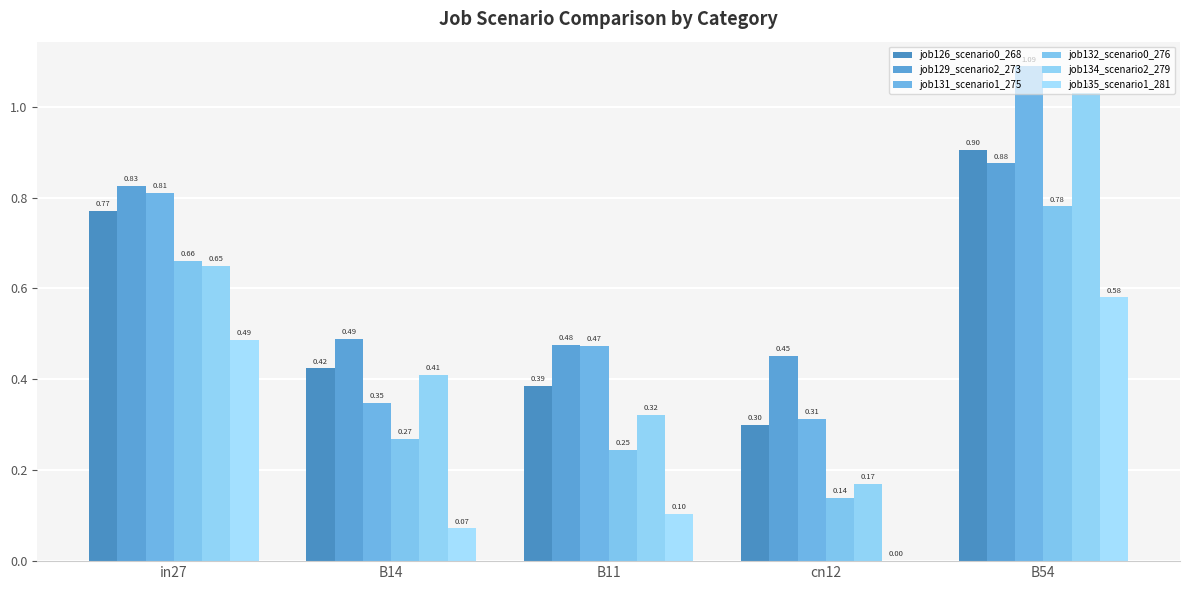

Are the bars horizontal?

No